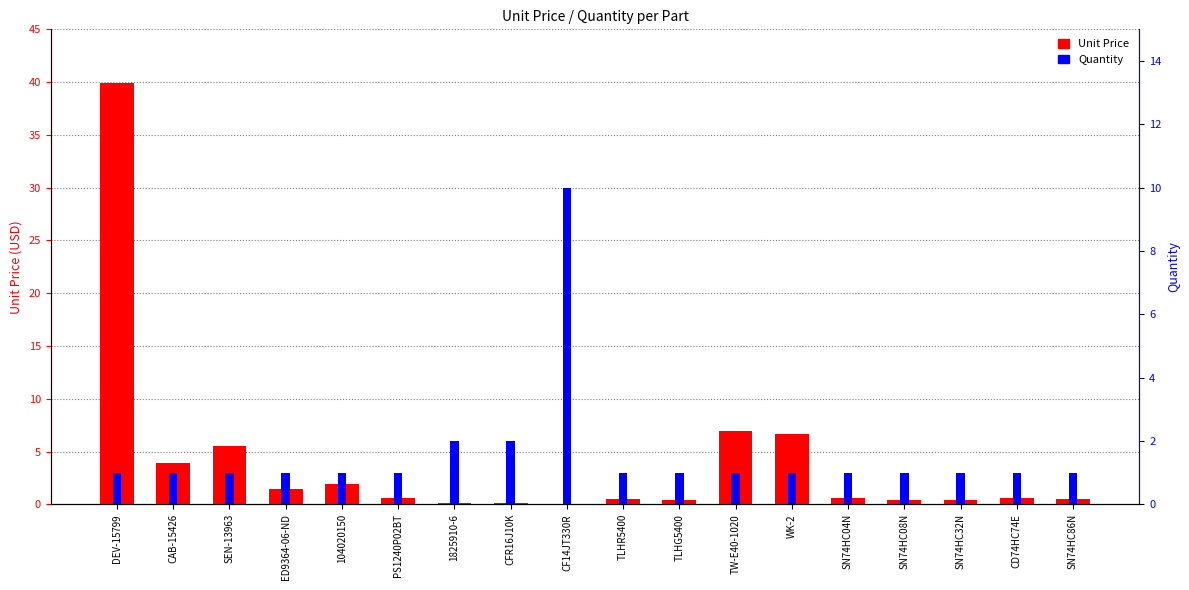

How many groups of bars are there?

18